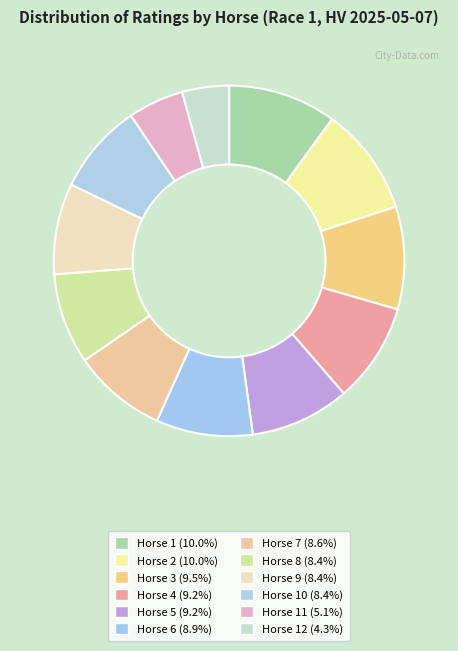

How many segments does this pie chart have?

12